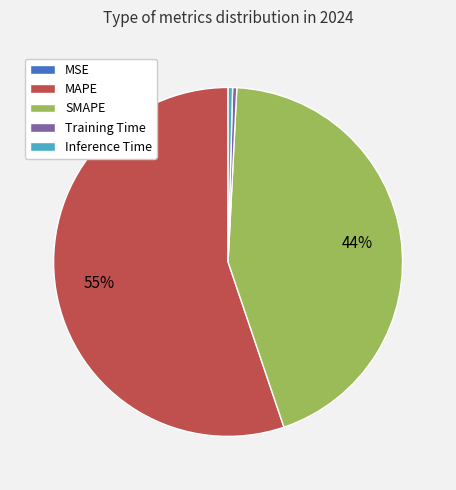

What is the largest slice in the pie chart?

MAPE